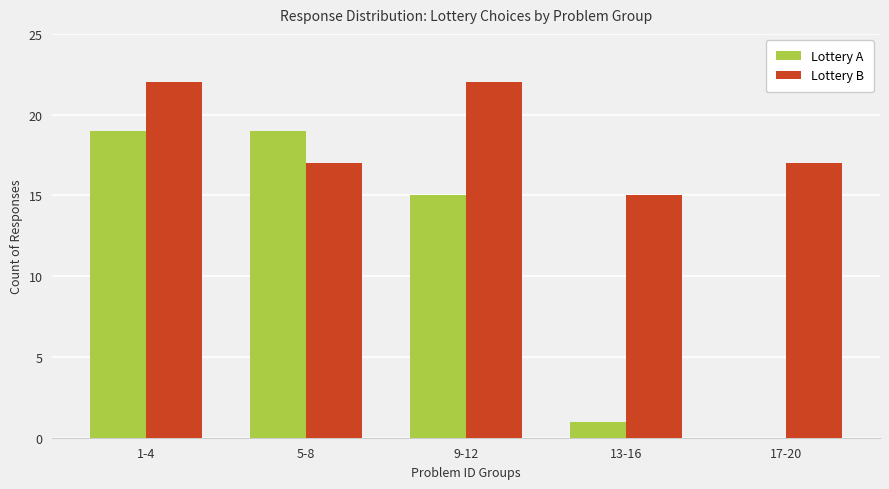

What is the sum of the Lottery A values at 5-8 and 9-12?

34